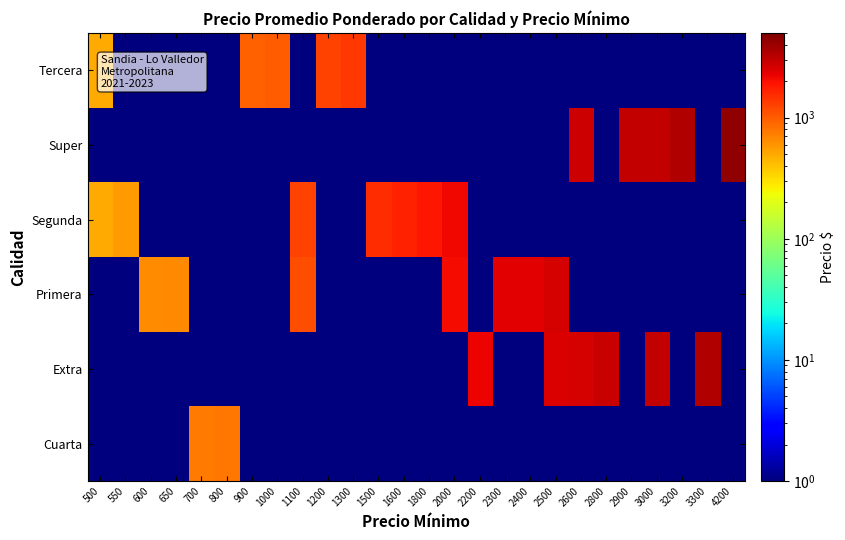

Count the number of categories in the chart.

26